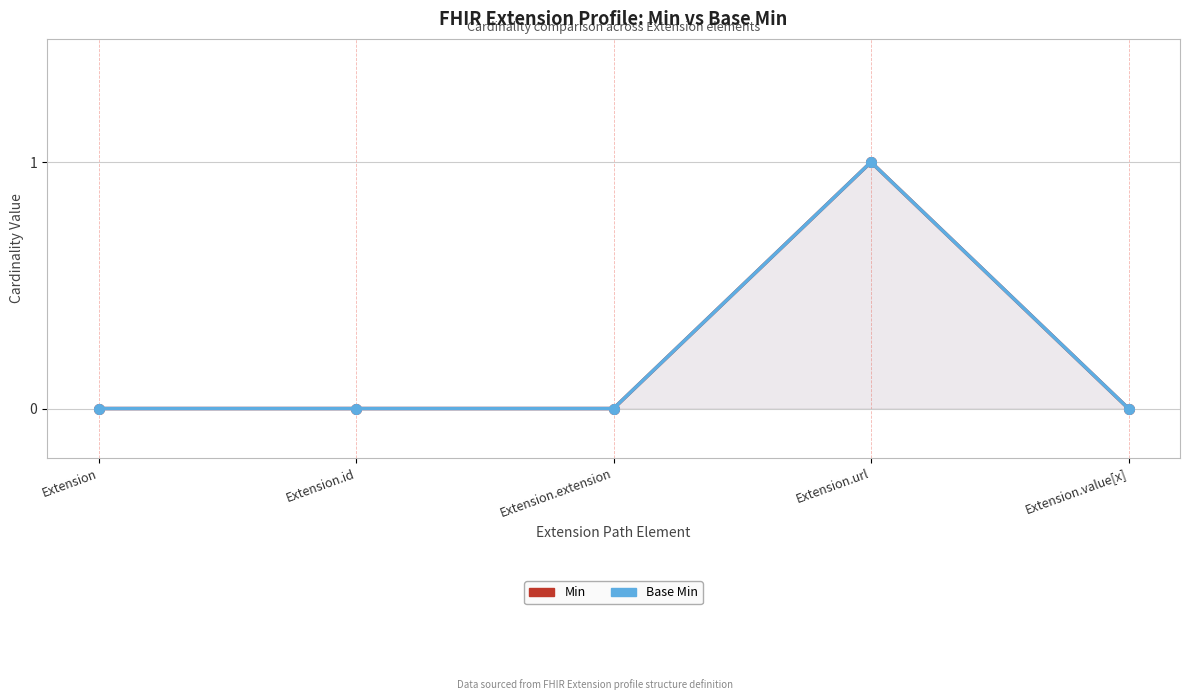

True or false: Base Min and Min intersect in this chart.

False